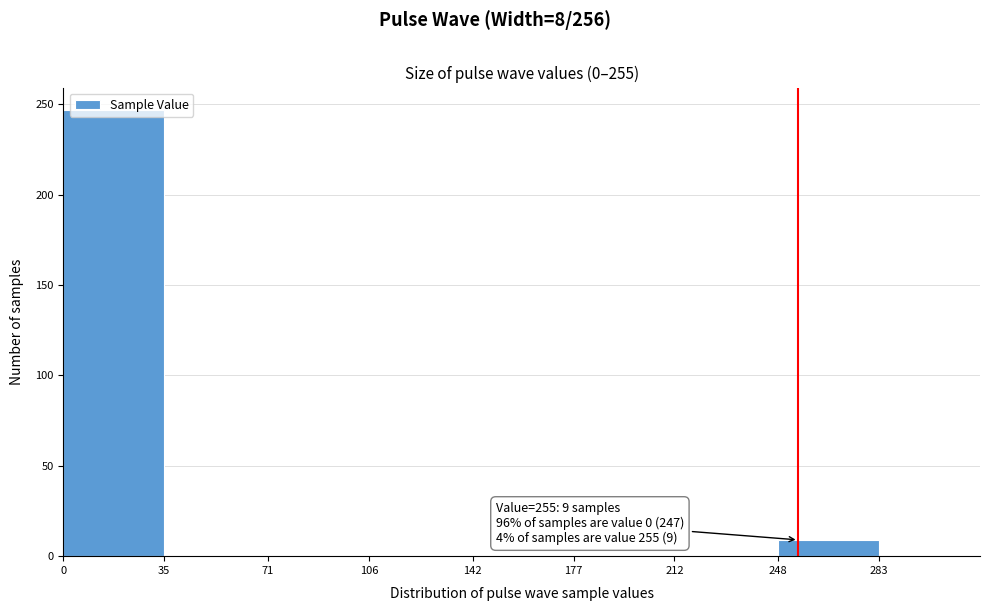

Which range on the x-axis has the tallest bar?

0 to 35